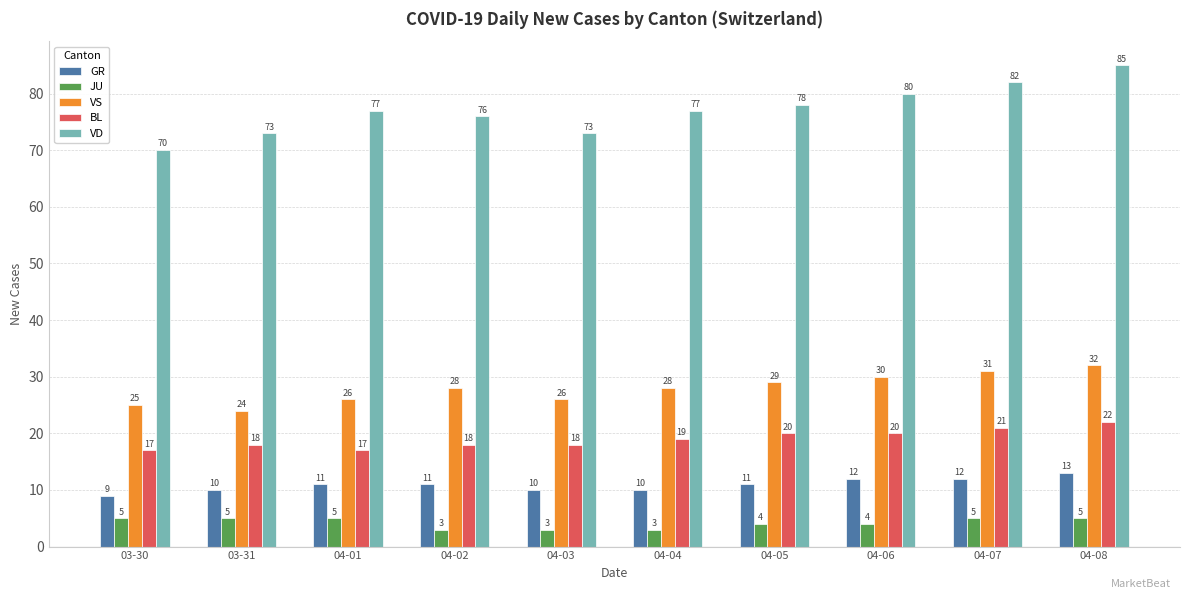

What is the label of the 8th bar from the right?

04-01